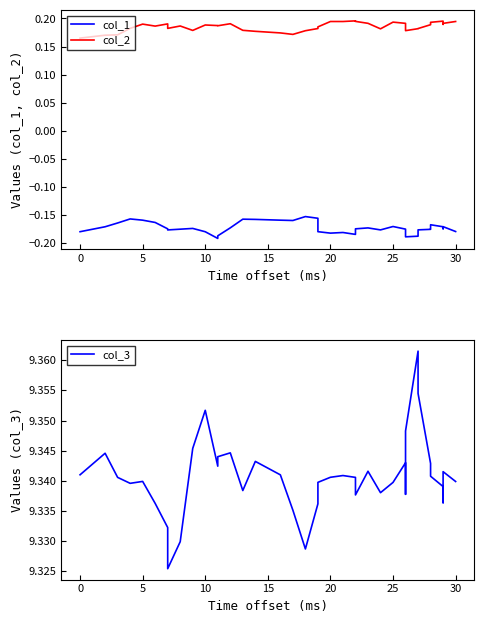

How many interior local peaks does the col_1 series have?

9